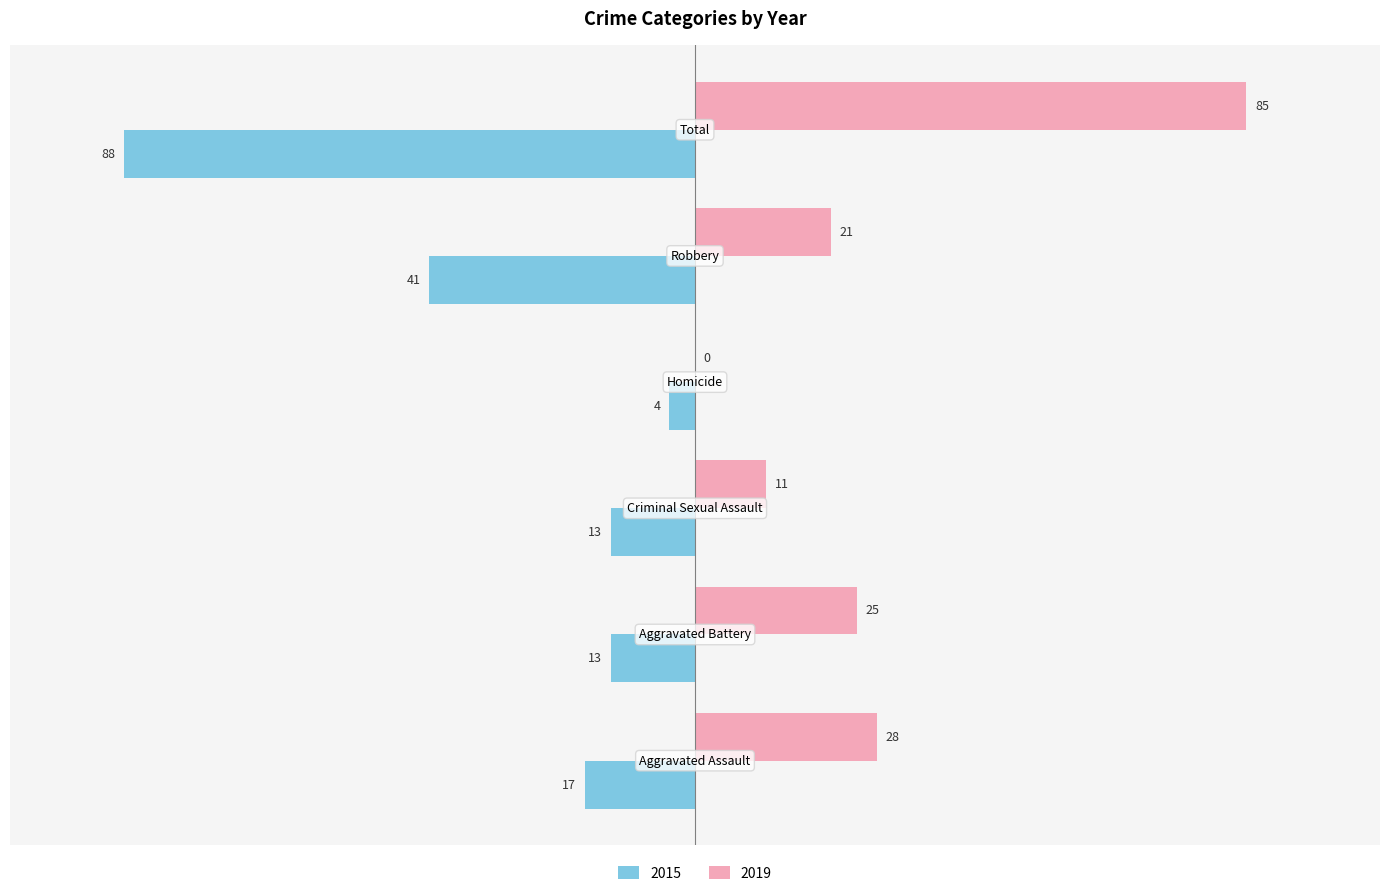

What is the label of the 1st bar from the right?

Total